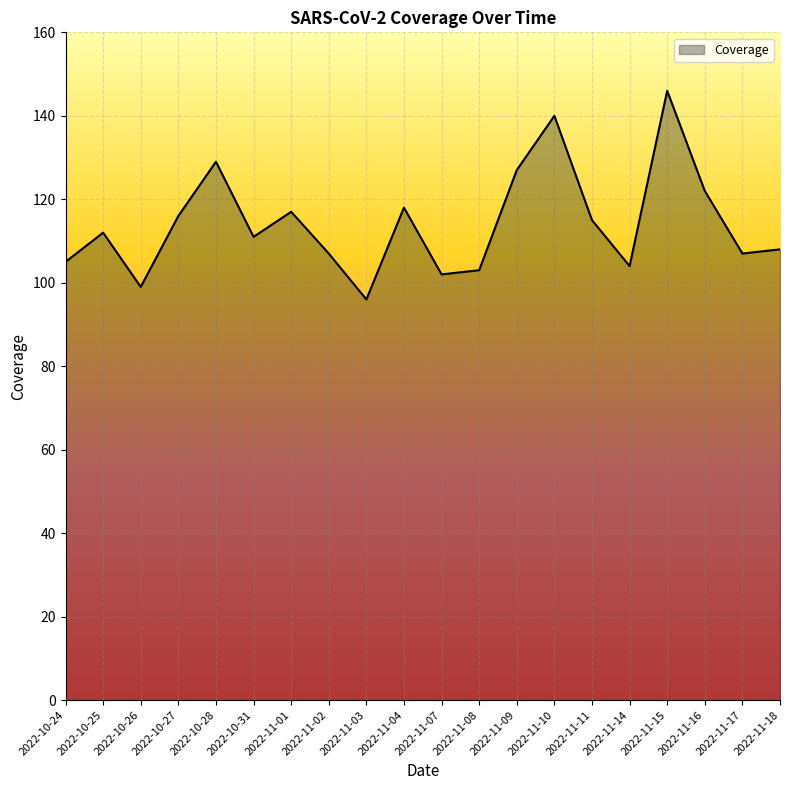

Which has a higher value, 2022-10-31 or 2022-11-11?

2022-11-11